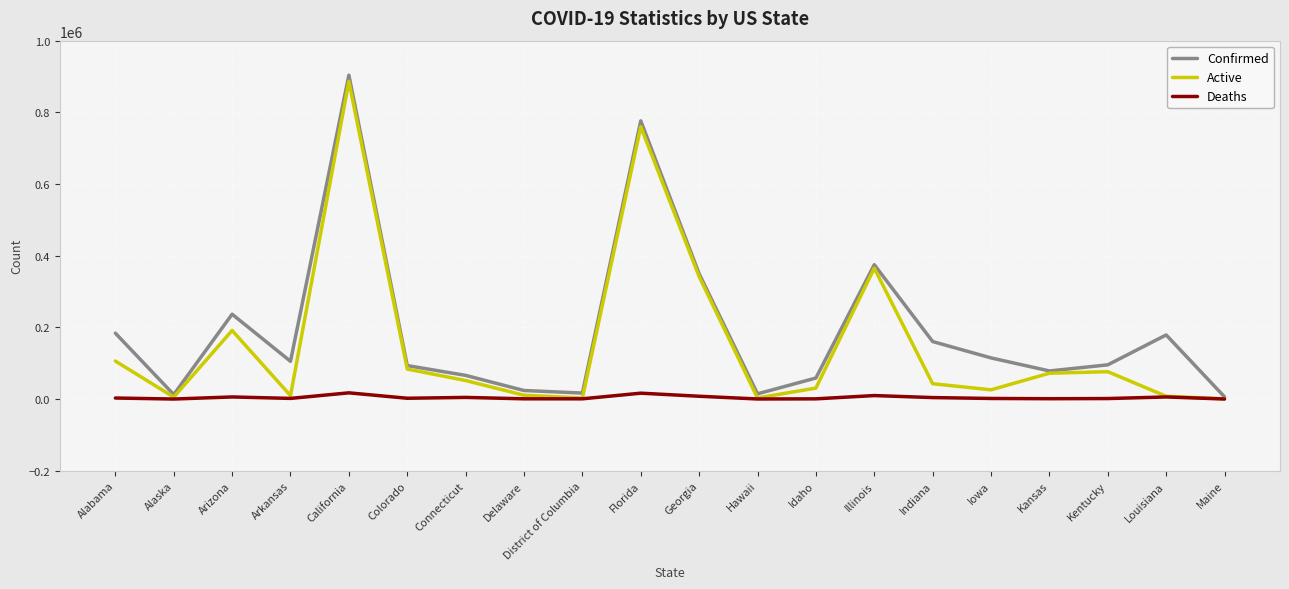

Which series has the largest range (max minus min)?

Confirmed